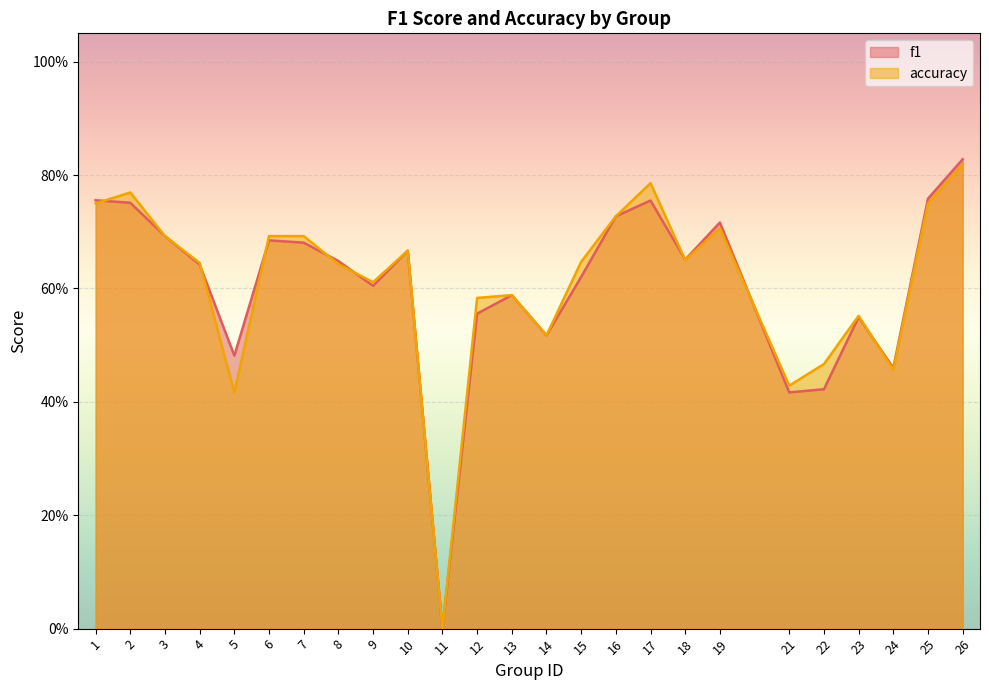

What is the approximate value of accuracy at 17?

0.8